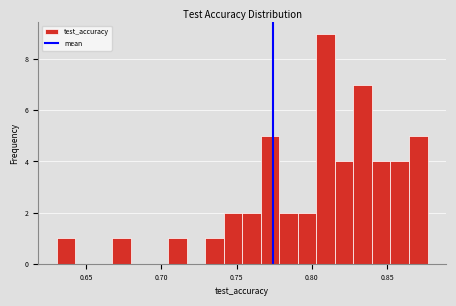

Read against the x-axis, roughly where is the centre of the tallest bar?

0.810